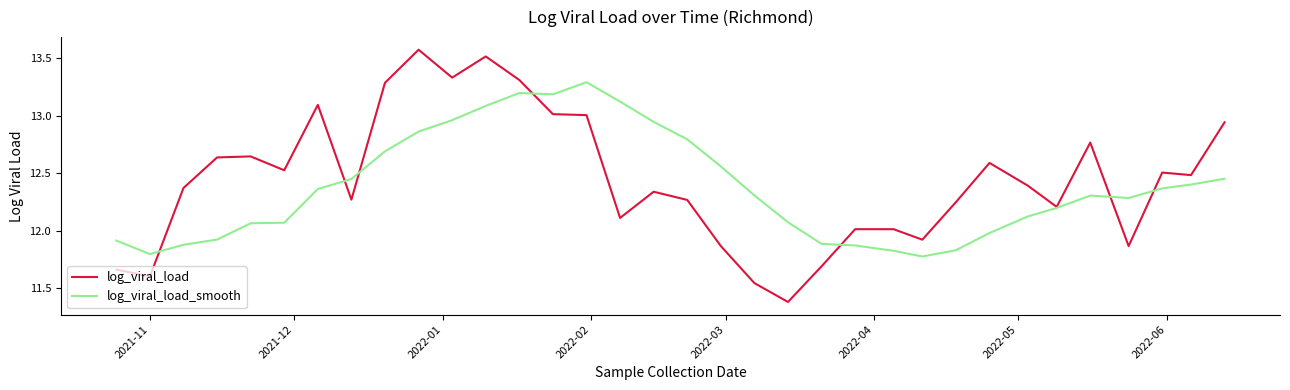

At how many categories does at least one series exceed 11?

34